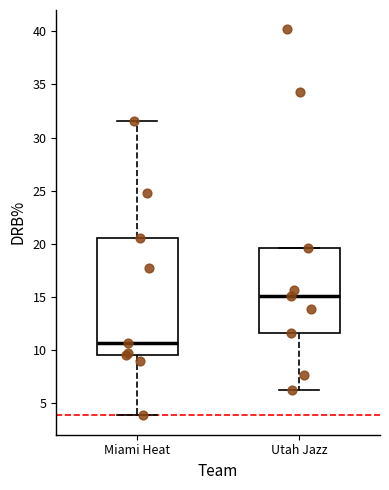

Reading left to right, read every box against the y-axis: the position of its median line, the range the box covers, and the ends of its whiskers. The values are not printed on the chart, so give them approximately, as read against the axis.

Miami Heat: median 10.5, box 9.5 to 20.5, whiskers 4.0 to 31.5
Utah Jazz: median 15.0, box 11.5 to 19.5, whiskers 6.0 to 19.5